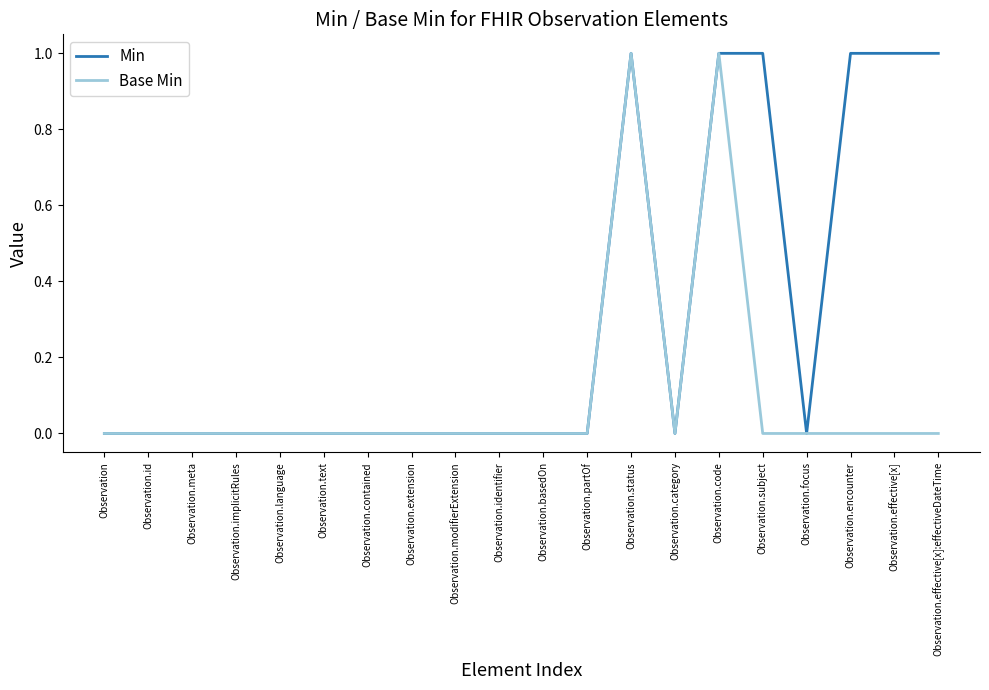

What position from the right is Observation.category?

7